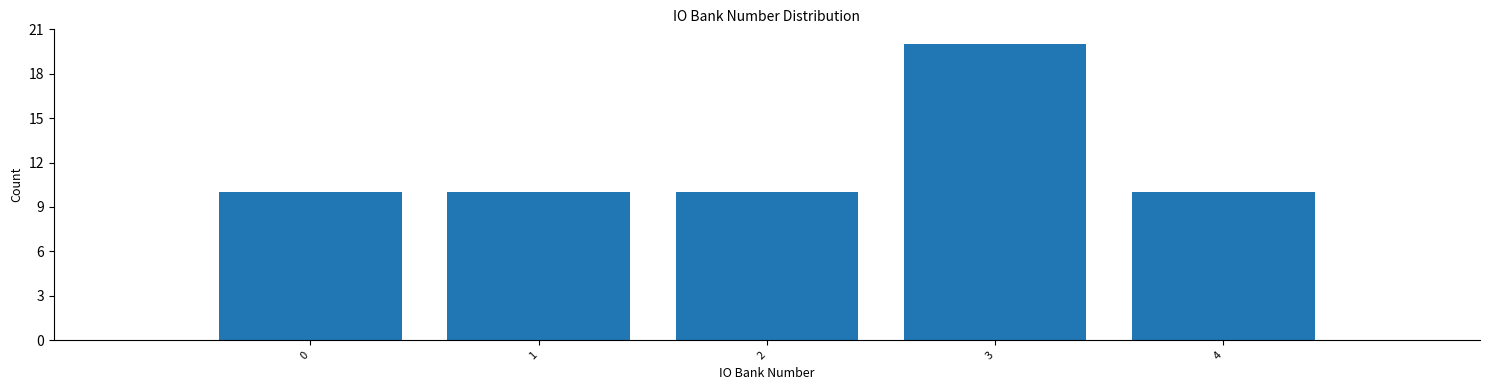

Reading left to right, transcribe all the data shown in this chart.

0=10	1=10	2=10	3=20	4=10